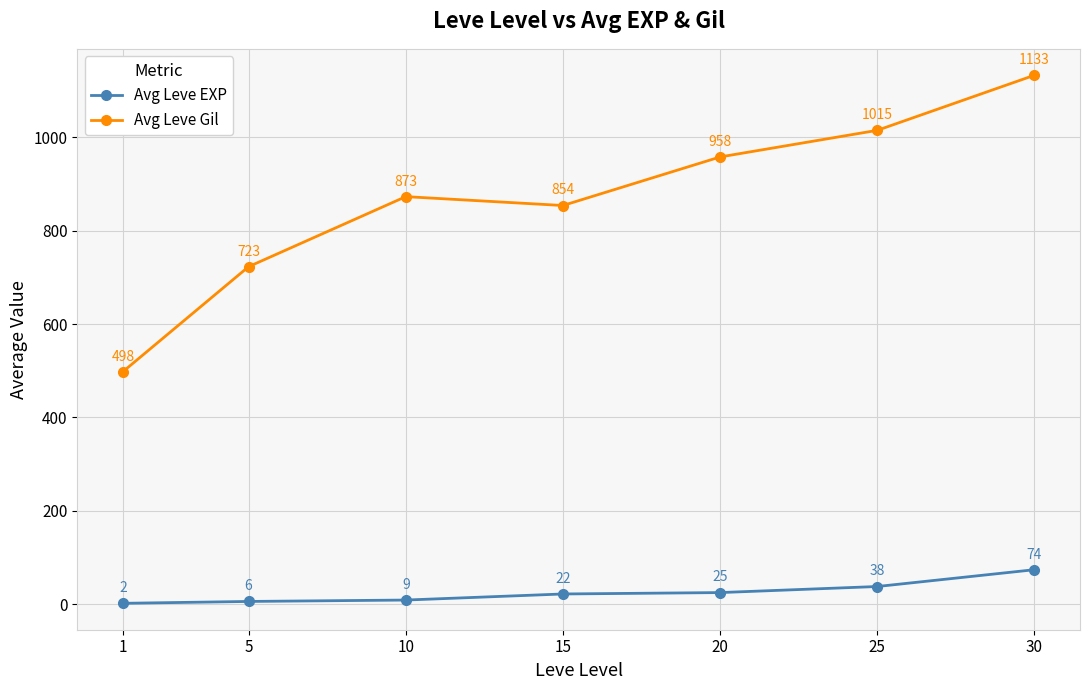

At which label does Avg Leve EXP reach its peak?

30